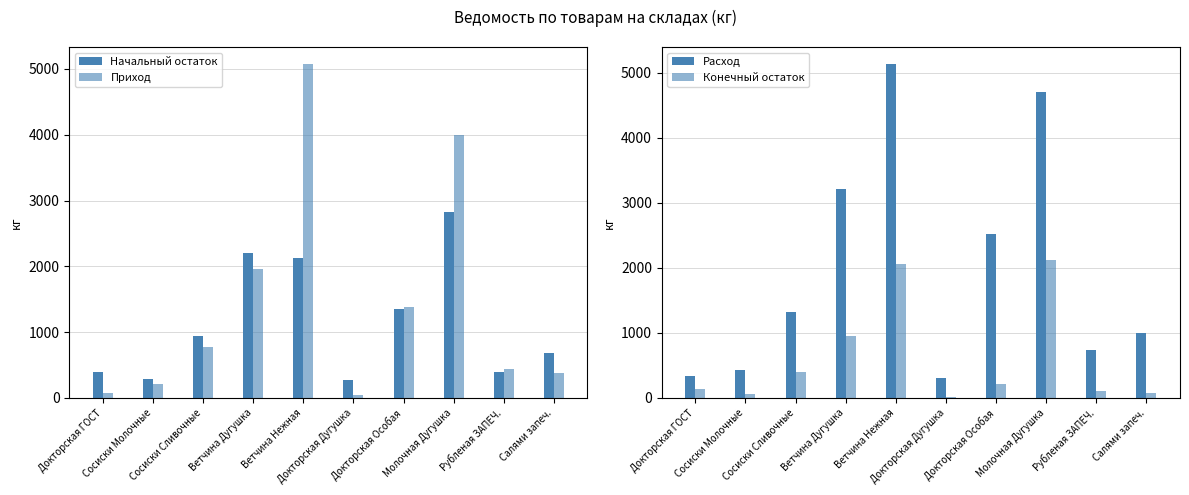

Which series changed the most between Ветчина Нежная and Докторская Особая?

Приход